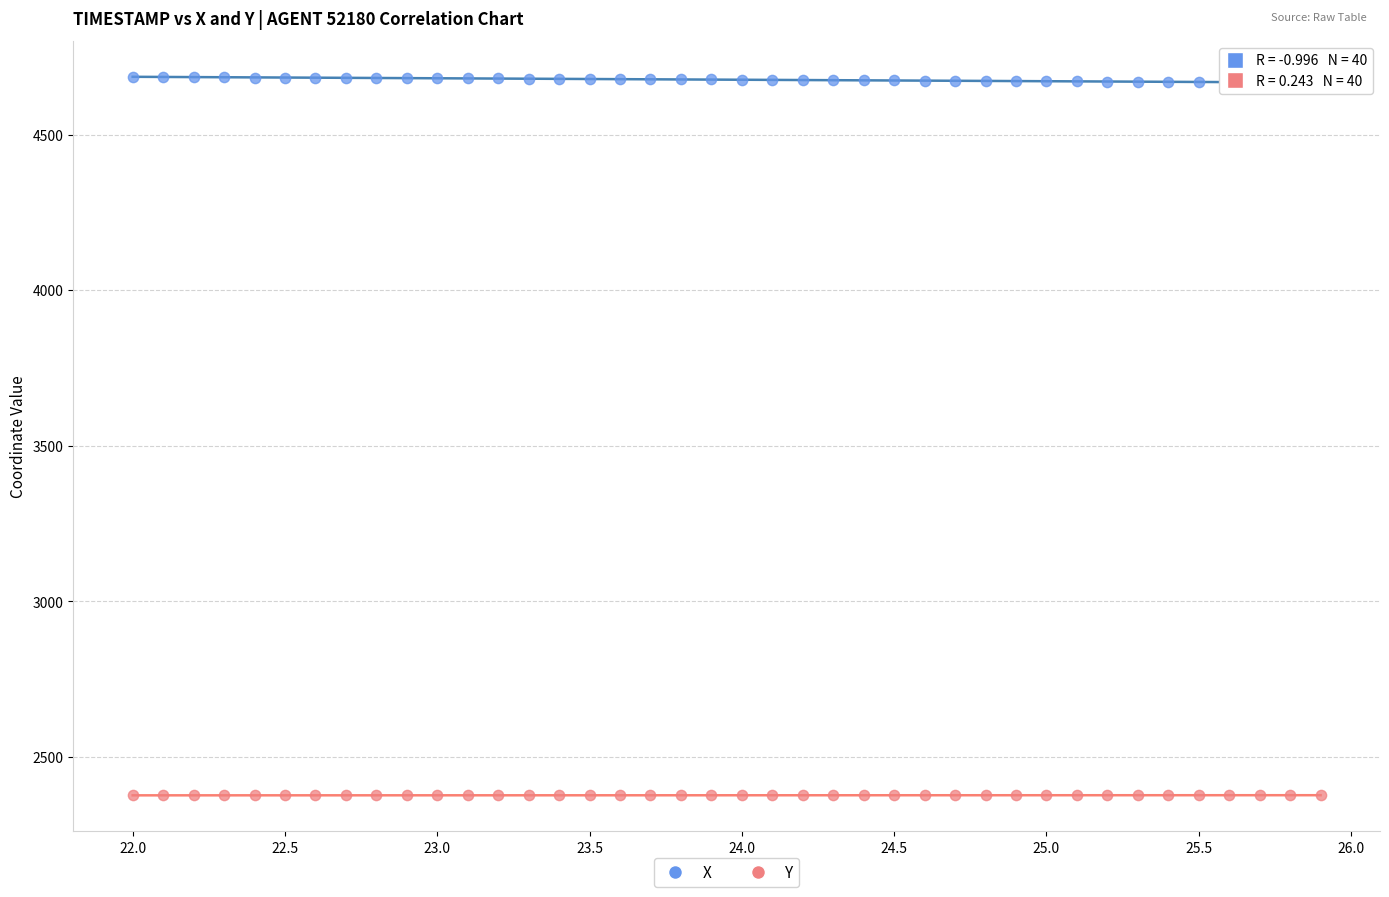

What are all the series names shown in the legend?

X, Y